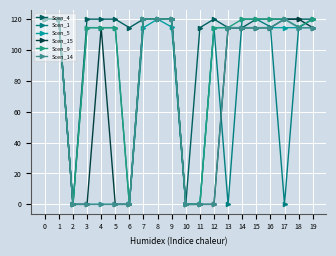

At 16, list the series in order from largest to smallest.

Scen_4, Scen_9, Scen_1, Scen_5, Scen_15, Scen_14